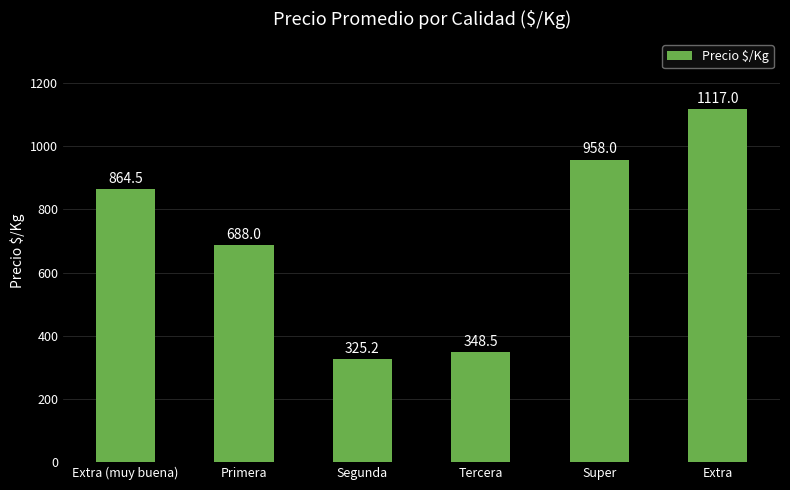

What position from the right is Segunda?

4